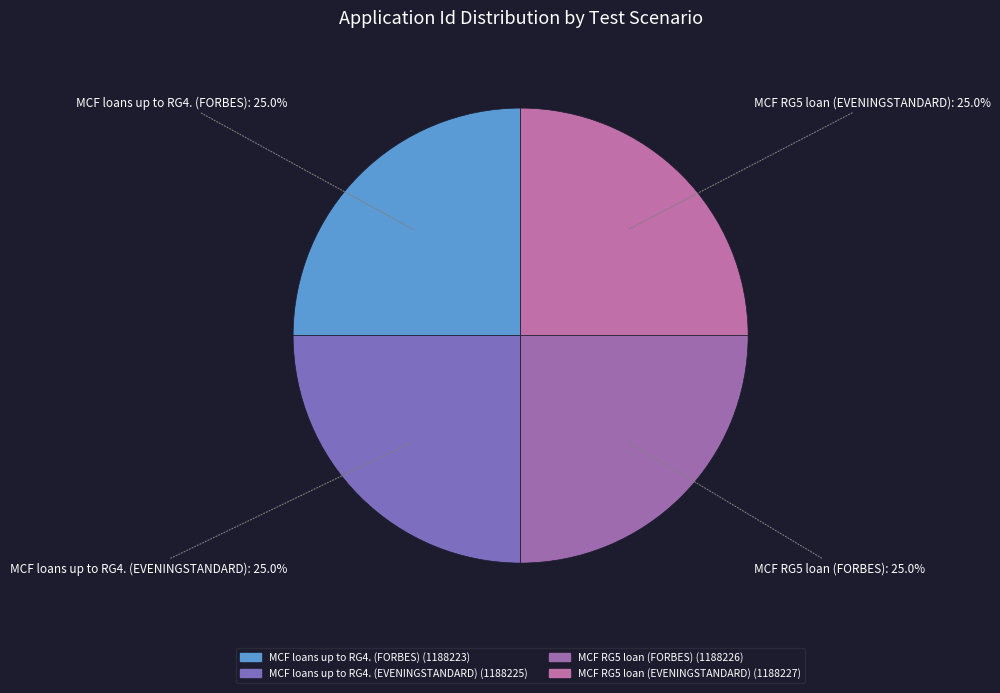

What percentage do MCF loans up to RG4. (EVENINGSTANDARD) and MCF RG5 loan (EVENINGSTANDARD) together represent?

50.0%